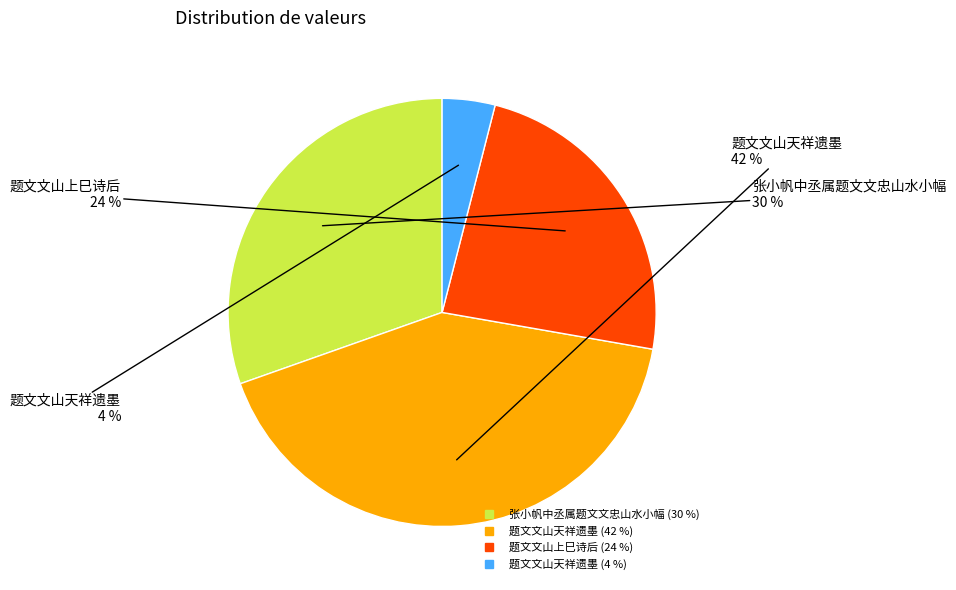

Is there any slice that represents more than half of the pie?

No